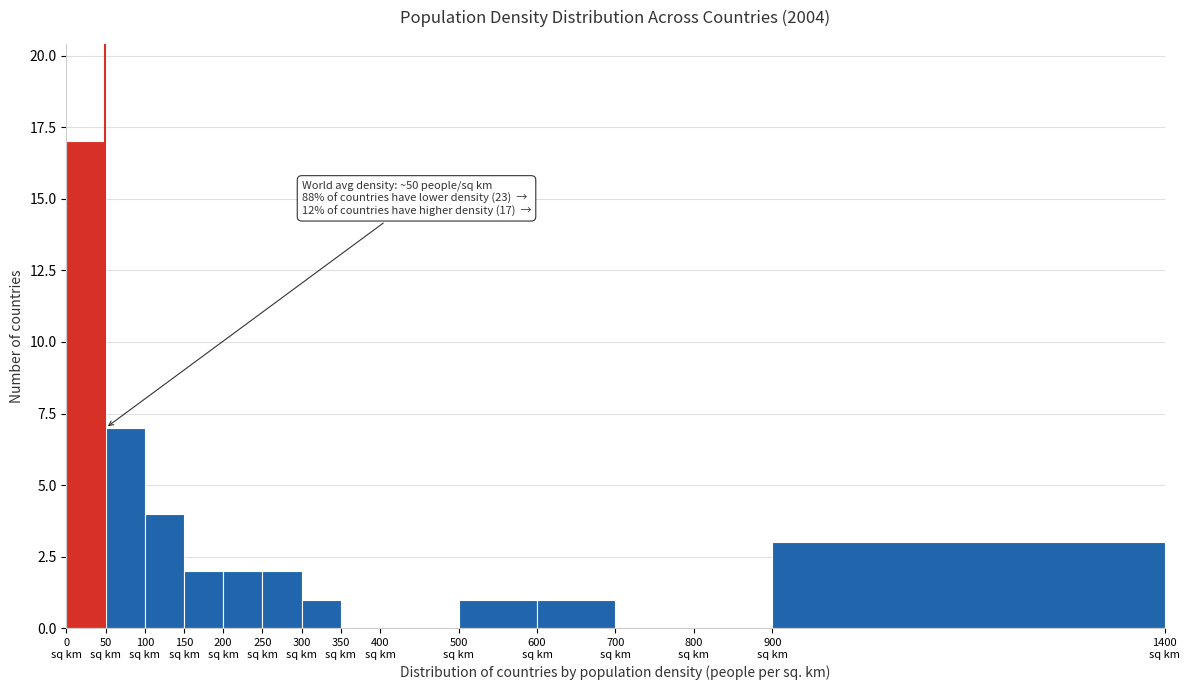

Over which range of the x-axis is the bar tallest?

0 to 50